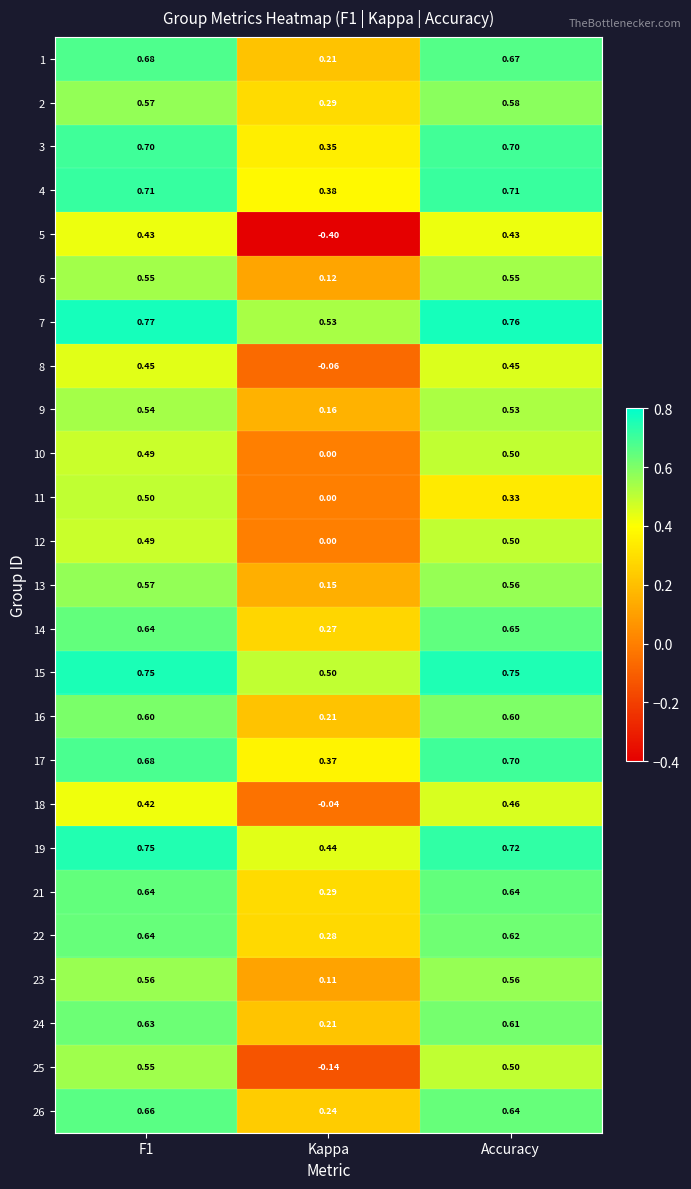

At which label is 24 closest to 0?

Kappa